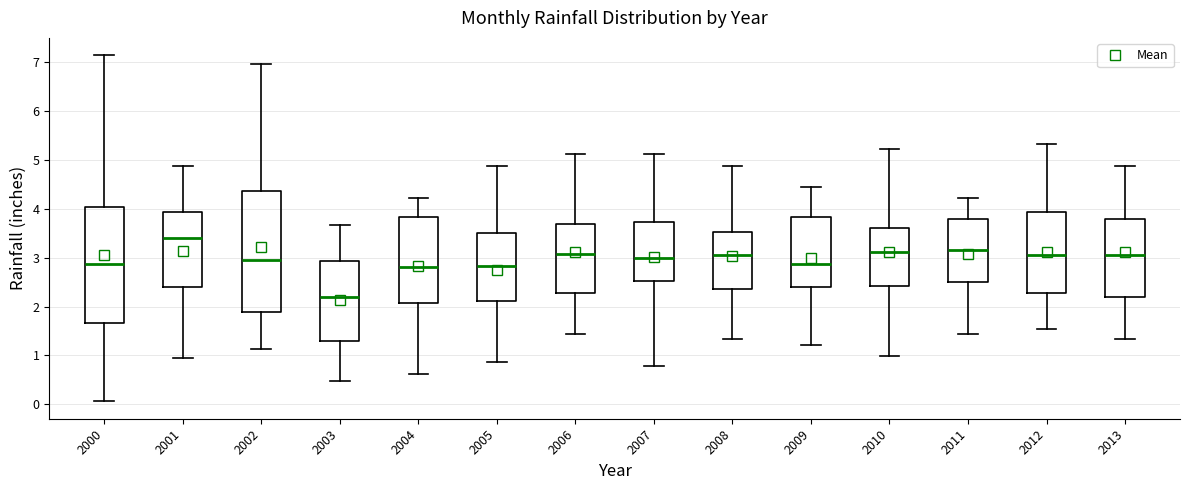

Reading left to right, read every box against the y-axis: the position of its median line, the range the box covers, and the ends of its whiskers. The values are not printed on the chart, so give them approximately, as read against the axis.

2000: median 2.9, box 1.7 to 4.0, whiskers 0.1 to 7.1
2001: median 3.4, box 2.4 to 3.9, whiskers 1.0 to 4.9
2002: median 3.0, box 1.9 to 4.4, whiskers 1.1 to 7.0
2003: median 2.2, box 1.3 to 2.9, whiskers 0.5 to 3.7
2004: median 2.8, box 2.1 to 3.8, whiskers 0.6 to 4.2
2005: median 2.8, box 2.1 to 3.5, whiskers 0.9 to 4.9
2006: median 3.1, box 2.3 to 3.7, whiskers 1.4 to 5.1
2007: median 3.0, box 2.5 to 3.7, whiskers 0.8 to 5.1
2008: median 3.1, box 2.4 to 3.5, whiskers 1.3 to 4.9
2009: median 2.9, box 2.4 to 3.8, whiskers 1.2 to 4.4
2010: median 3.1, box 2.4 to 3.6, whiskers 1.0 to 5.2
2011: median 3.2, box 2.5 to 3.8, whiskers 1.4 to 4.2
2012: median 3.1, box 2.3 to 3.9, whiskers 1.6 to 5.3
2013: median 3.1, box 2.2 to 3.8, whiskers 1.3 to 4.9